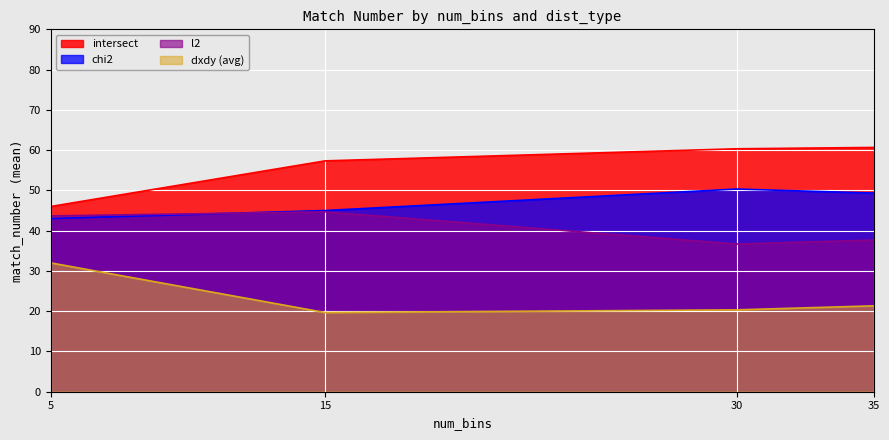

True or false: chi2 and dxdy_all intersect in this chart.

False